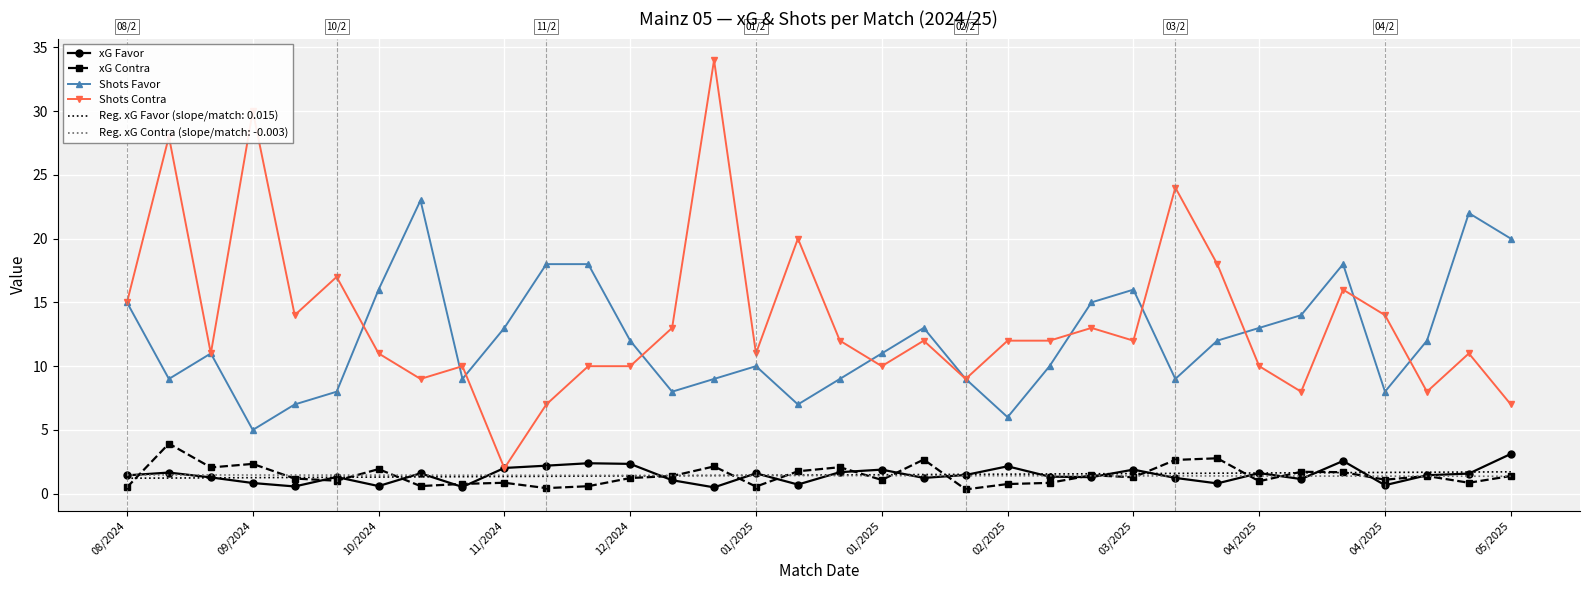

How many intersections are there between Shots Contra and xG Favor?

2